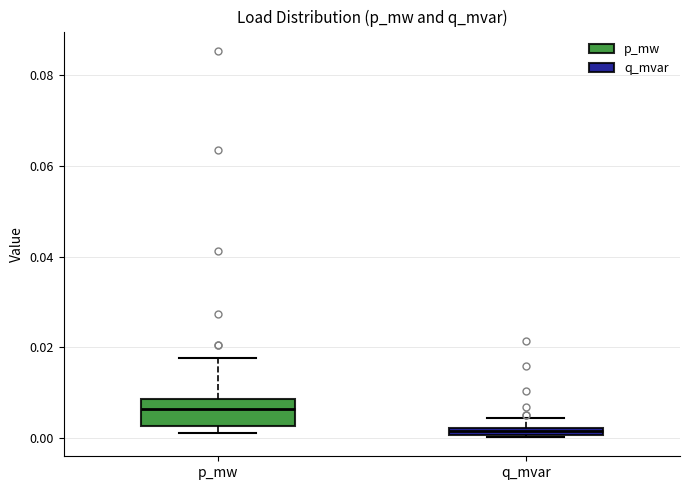

Where does the median line of the box for p_mw sit on the y-axis? The values are not printed on the chart, so give them approximately, as read against the axis.

0.006